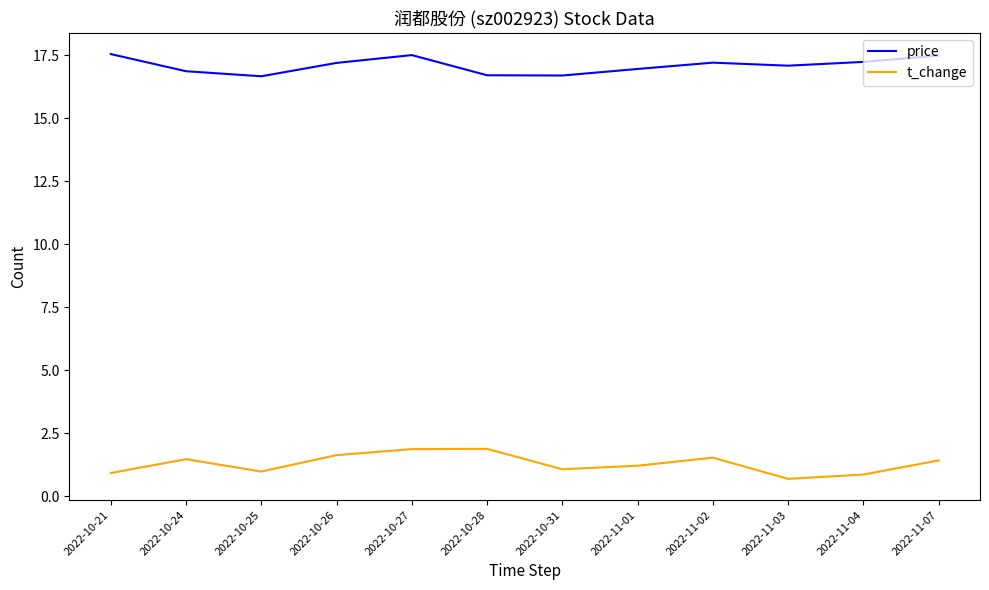

What is the difference between the price values at 2022-11-07 and 2022-10-24?

0.6